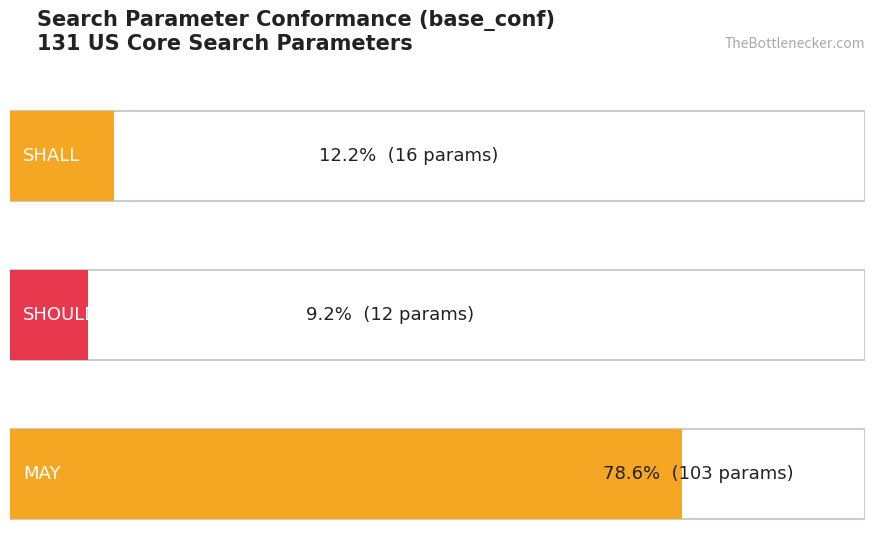

What is the value of the 2nd bar from the left?

12